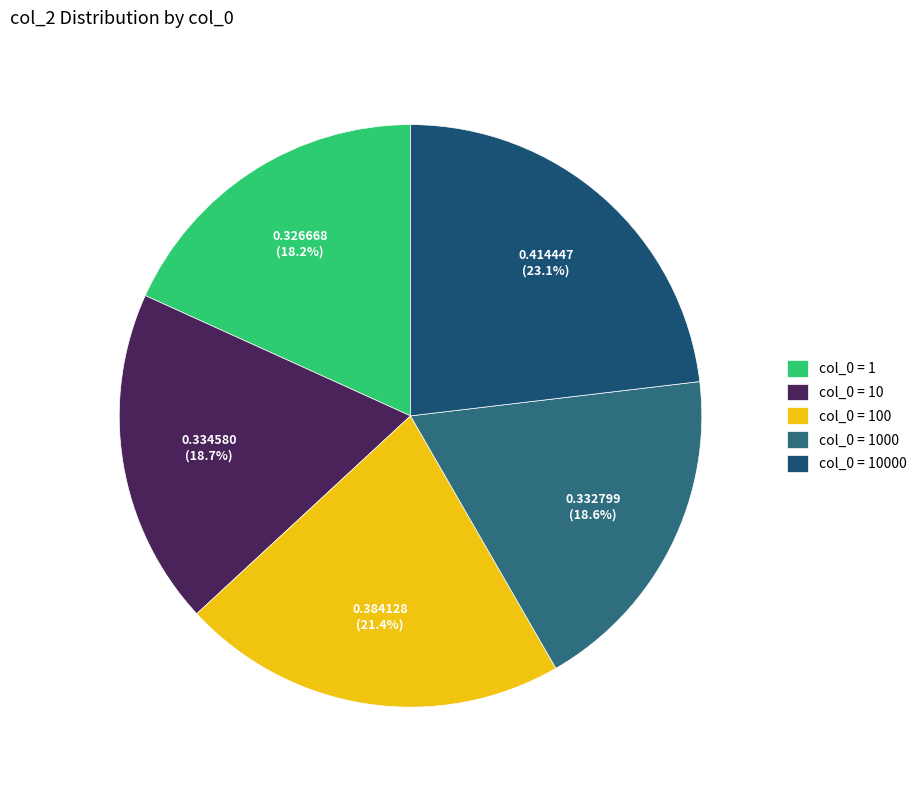

Count the number of slices in the pie.

5